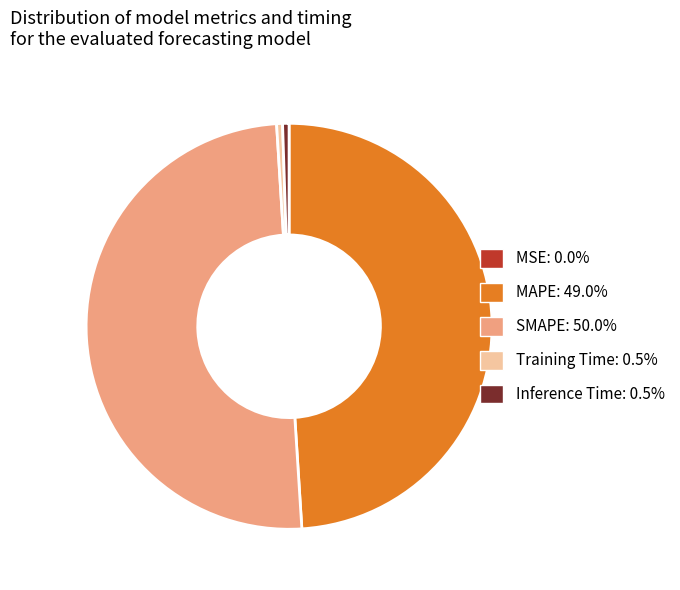

Is the sum of SMAPE: 50.0% and Inference Time: 0.5% greater than half?

Yes